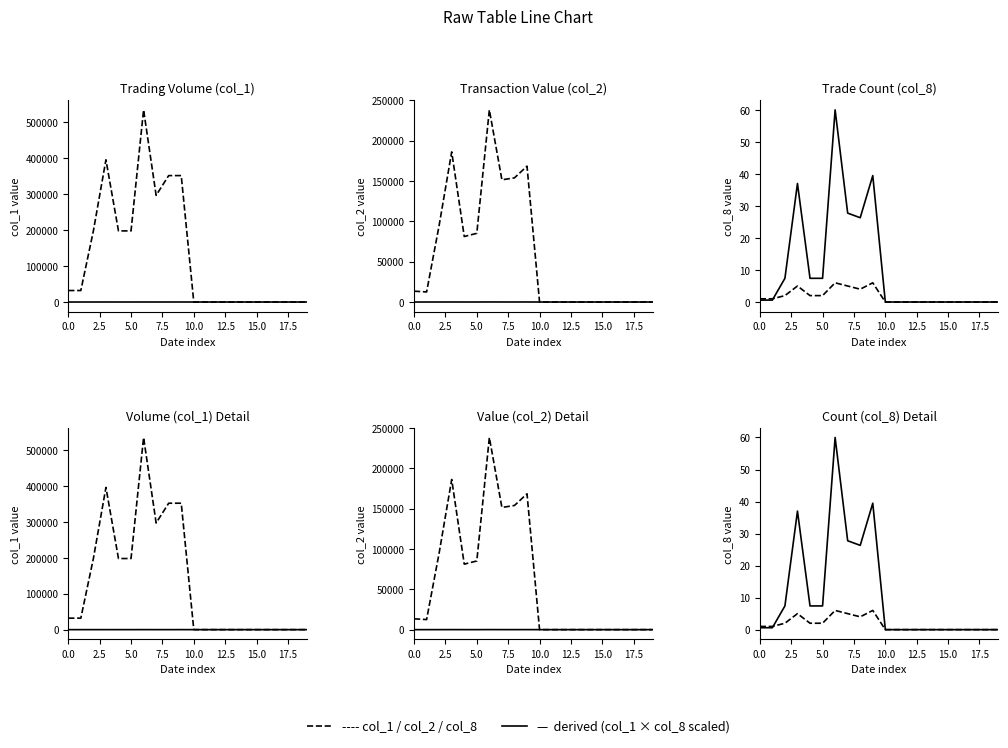

Which category has the lowest value across all series?

10